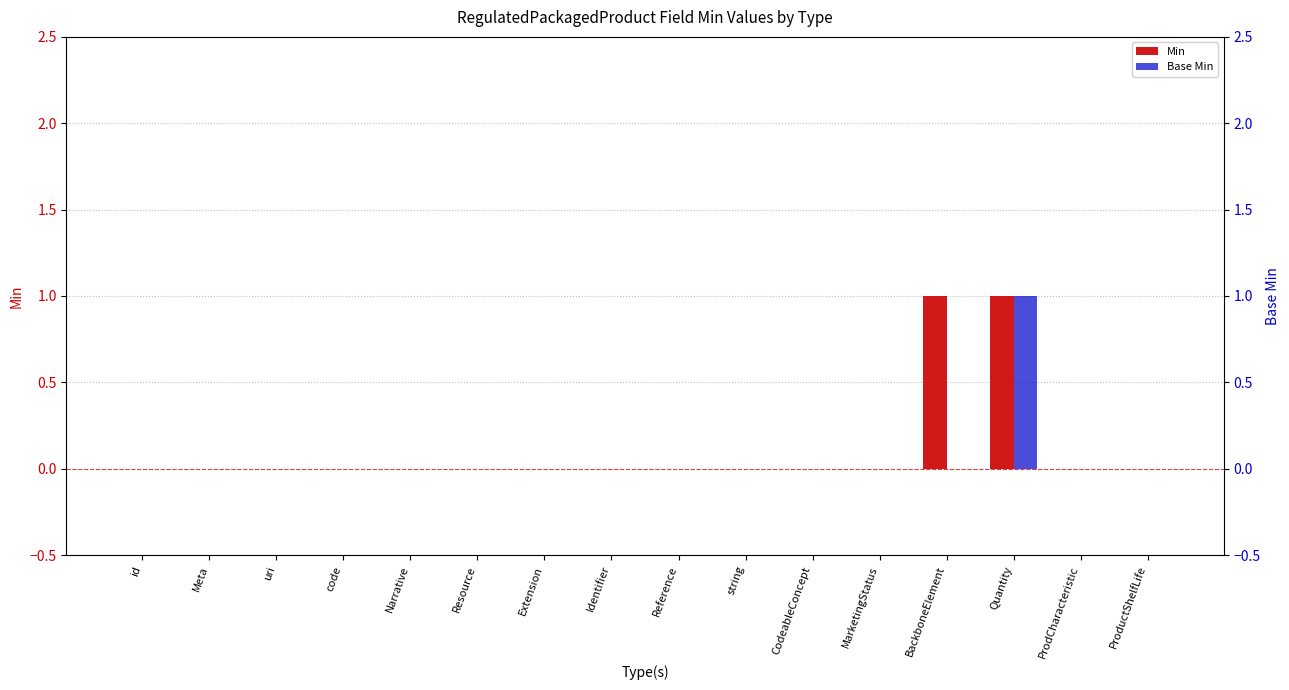

At which label is Min closest to 0?

id